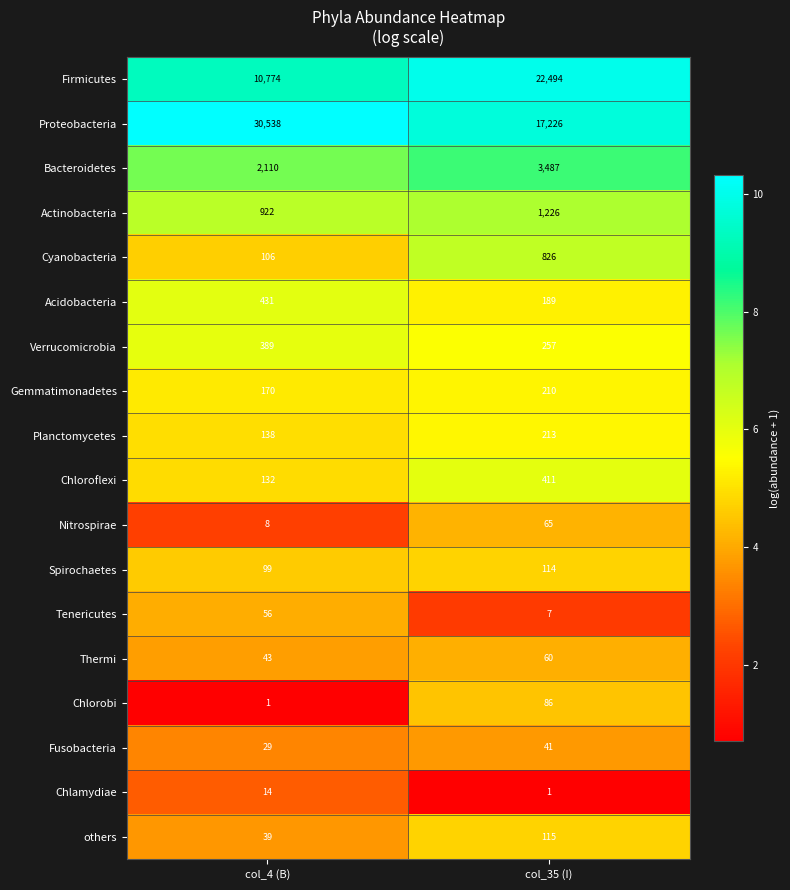

The Verrucomicrobia series shows 166 at col_4 (B). True or false?

False